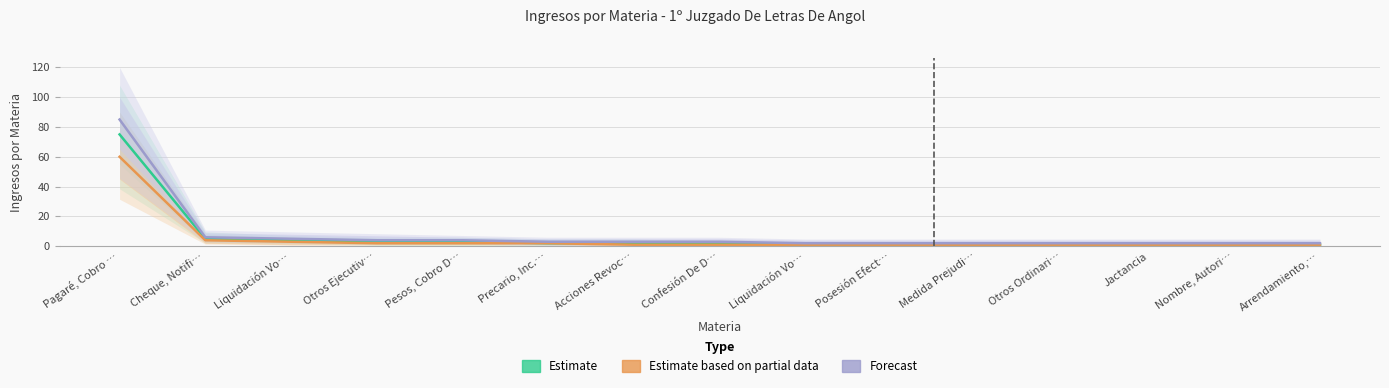

List the series in order of their peak value, lowest first.

Estimate based on partial data, Estimate, Forecast